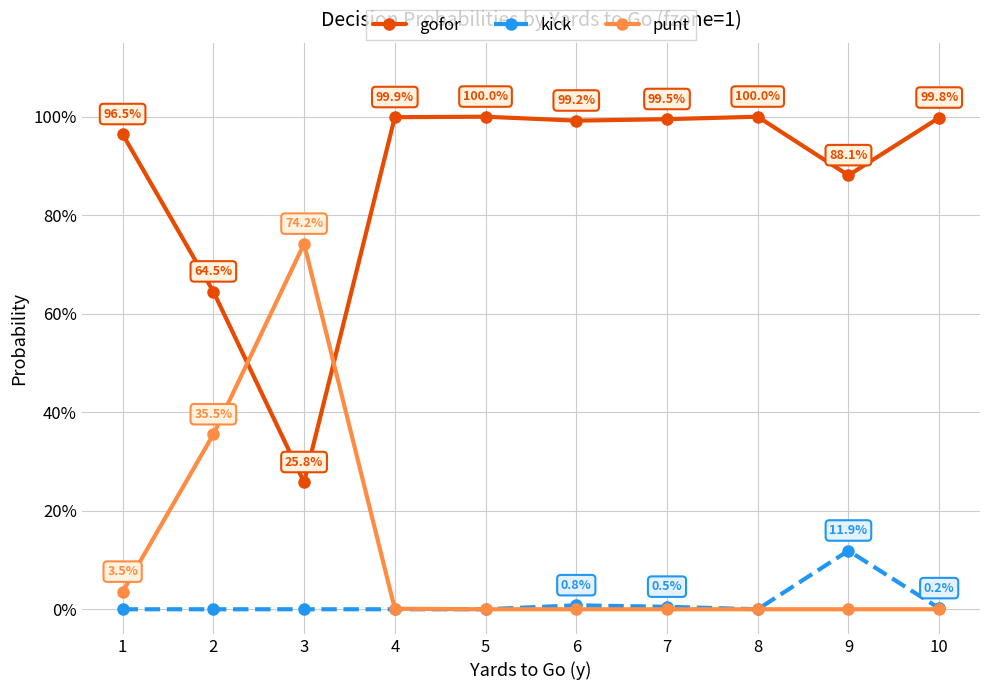

Reading right to left, list all the values displayed in this chart.

gofor: 10=1.0	9=0.9	8=1.0	7=1.0	6=1.0	5=1.0	4=1.0	3=0.3	2=0.6	1=1.0
kick: 10=0.0	9=0.1	8=0.0	7=0.0	6=0.0	5=0.0	4=0.0	3=0.0	2=0.0	1=0.0
punt: 10=0.0	9=0.0	8=0.0	7=0.0	6=0.0	5=0.0	4=0.0	3=0.7	2=0.4	1=0.0